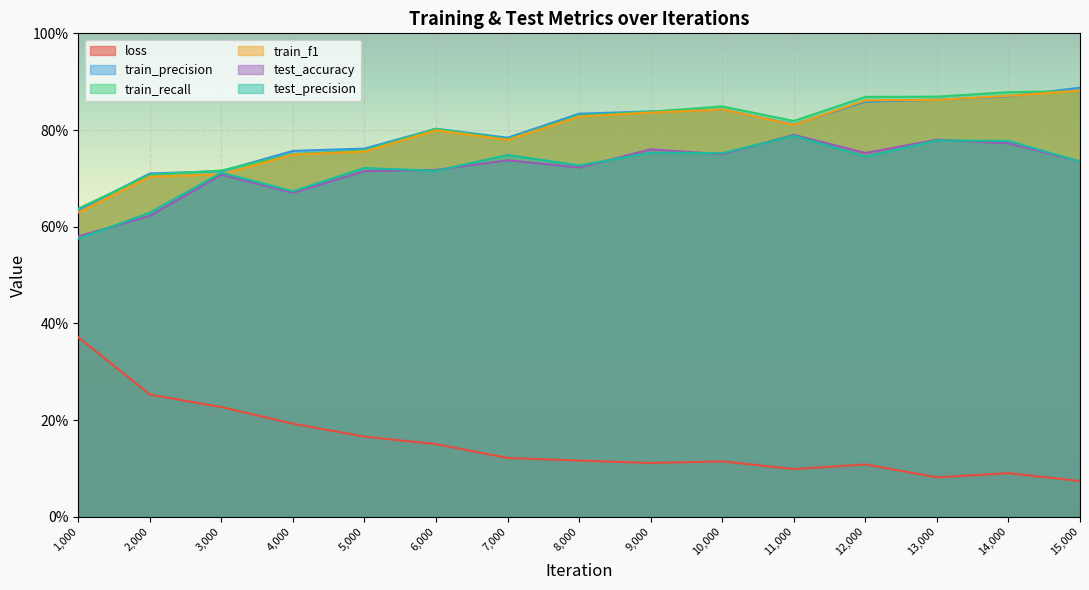

What is the sum of all test_accuracy values?

10.8